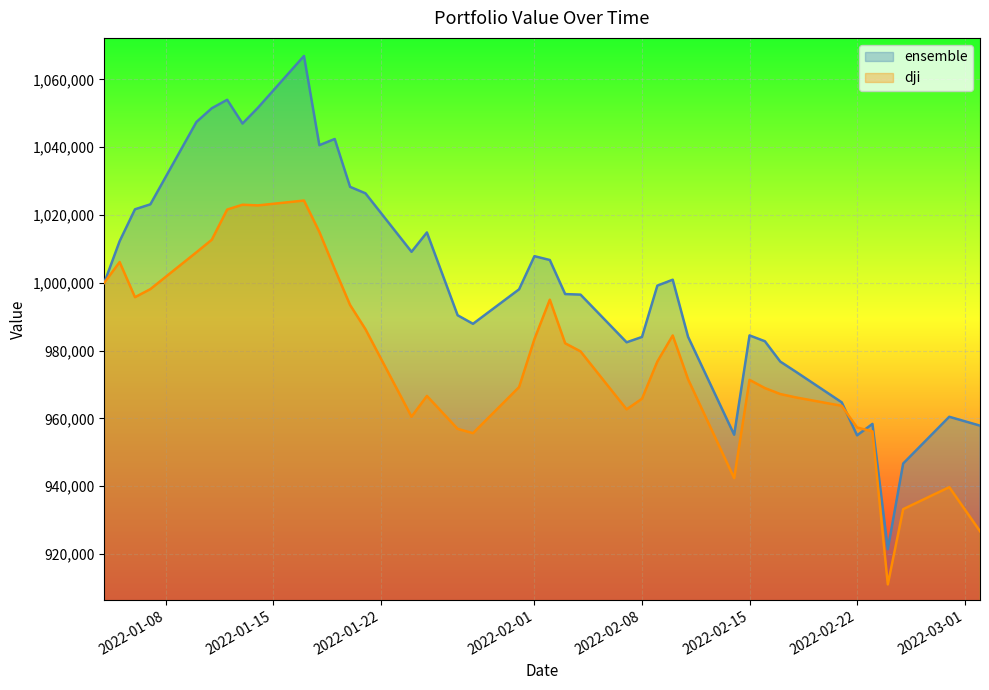

List the series in order of their peak value, highest first.

ensemble, dji